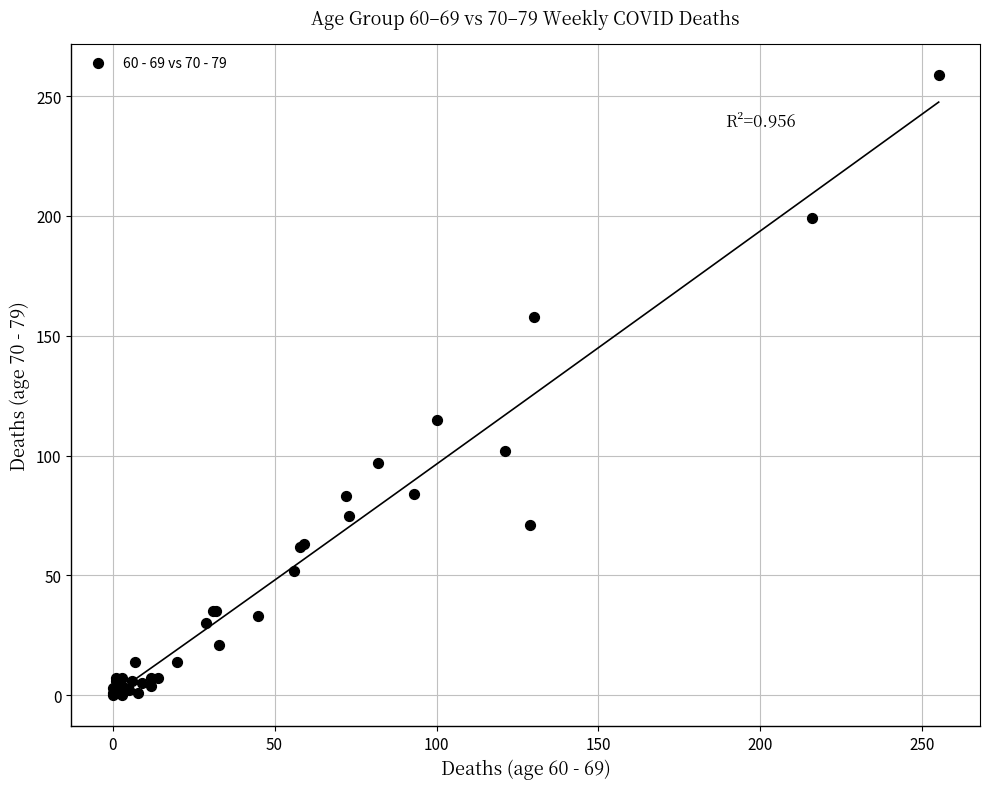

What Y value in the scatter plot is closest to 129?

115